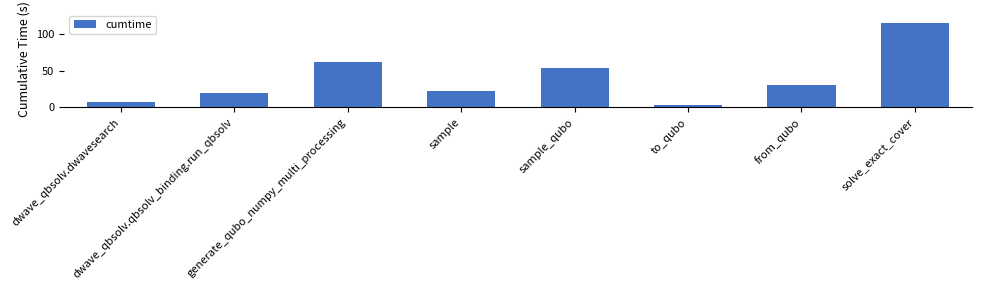

What is the average value?

39.4